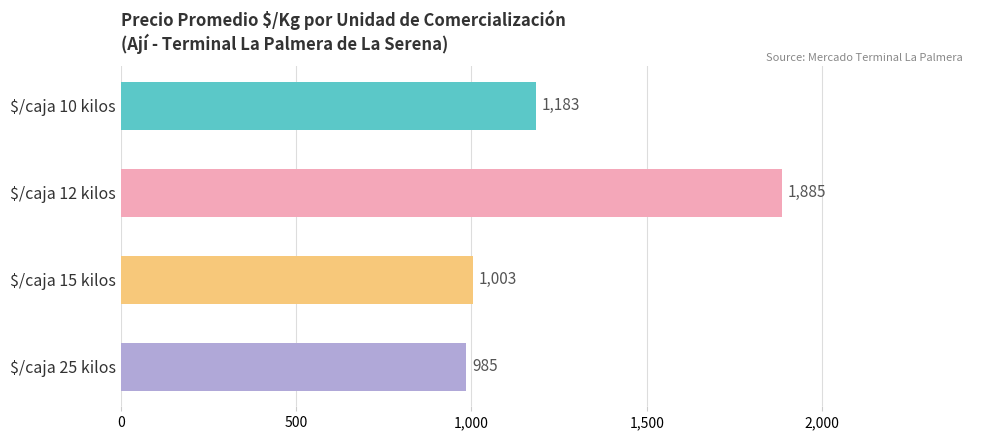

True or false: the data shows 1003 at $/caja 15 kilos.

True